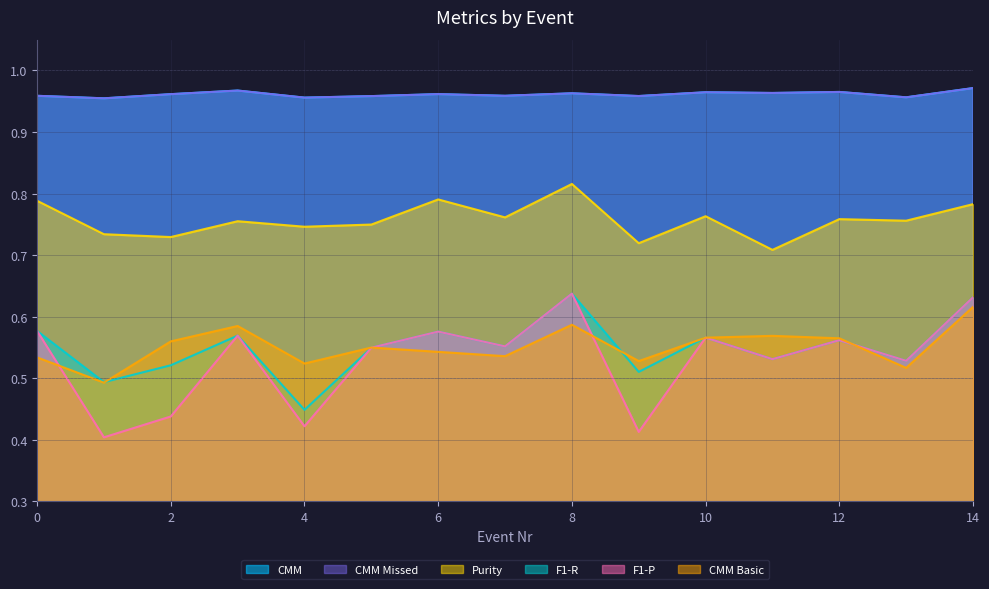

At which category does the chart reach its peak across all series?

14